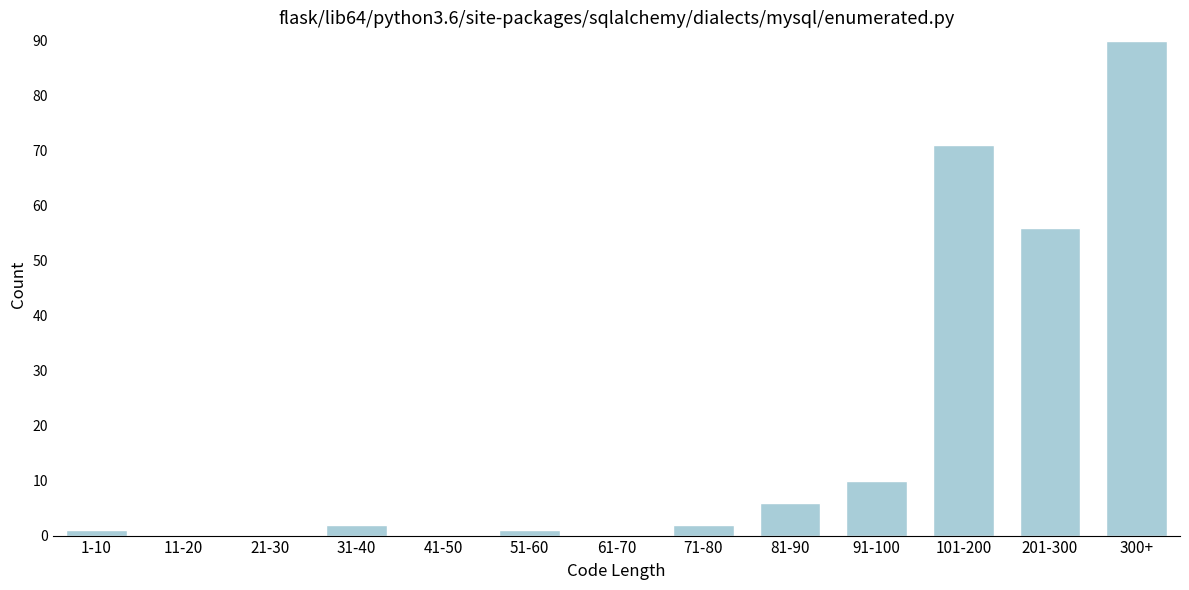

Reading left to right, transcribe all the data shown in this chart.

1-10=1	11-20=0	21-30=0	31-40=2	41-50=0	51-60=1	61-70=0	71-80=2	81-90=6	91-100=10	101-200=71	201-300=56	300+=90